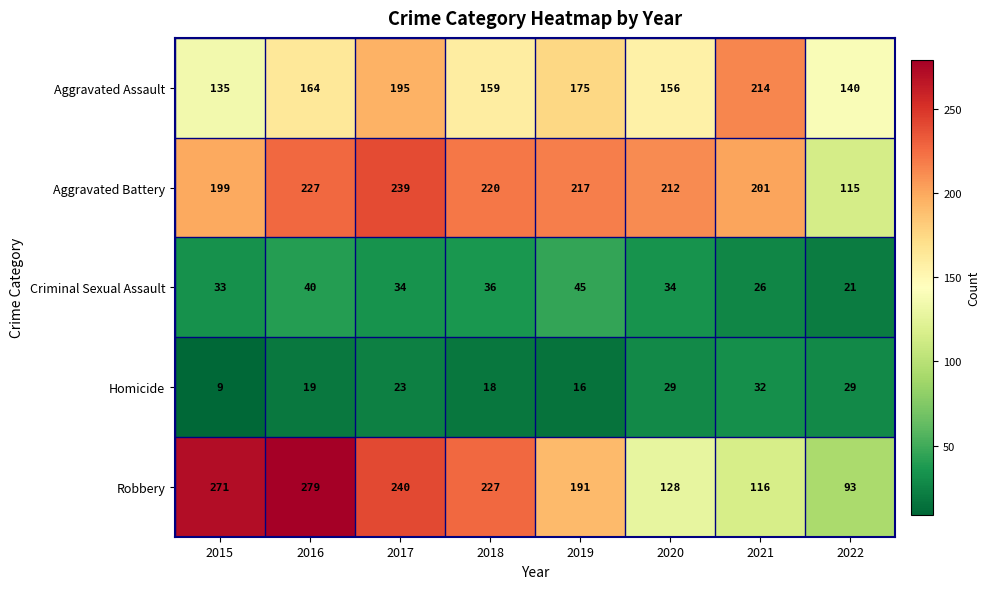

What is the average value of the Criminal Sexual Assault series?

34